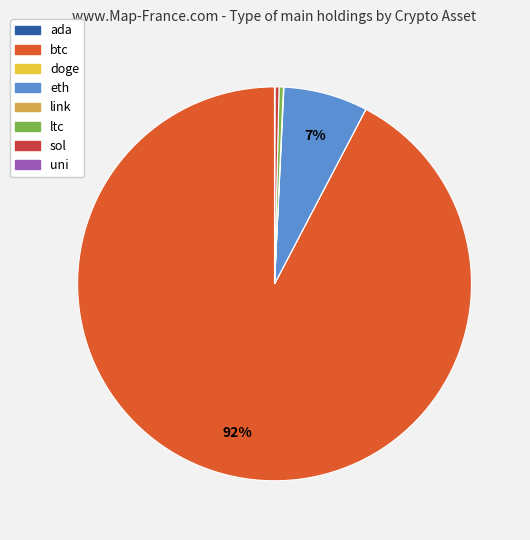

To the nearest percent, what is the combined percentage of ltc and eth?

7%